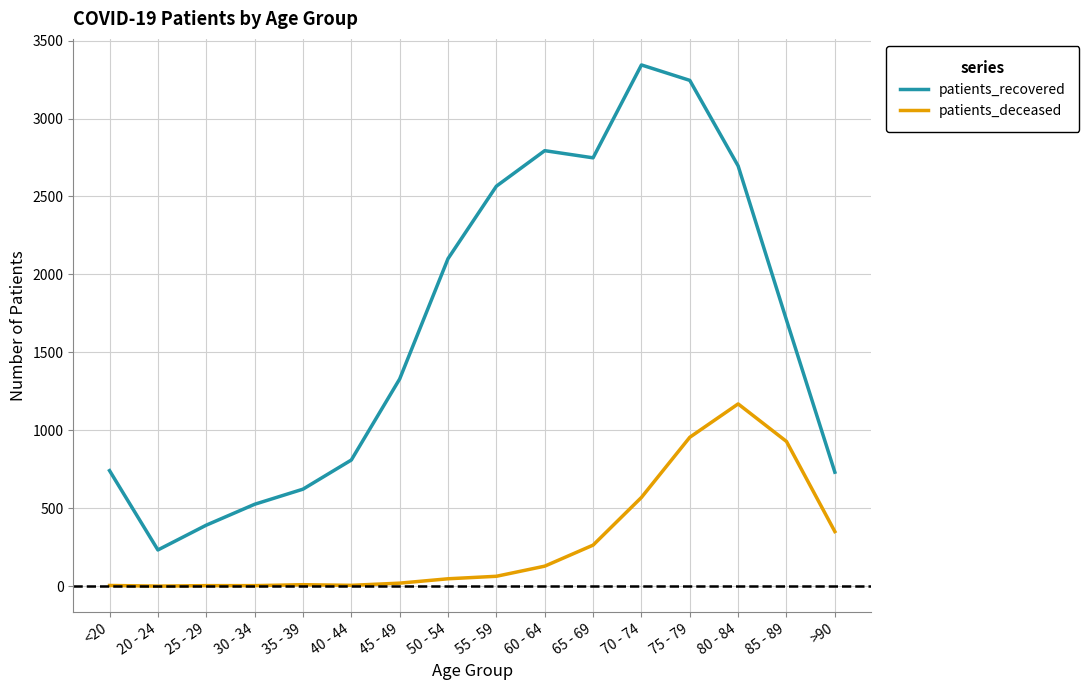

Which series changed the most between 25 - 29 and >90?

patients_deceased